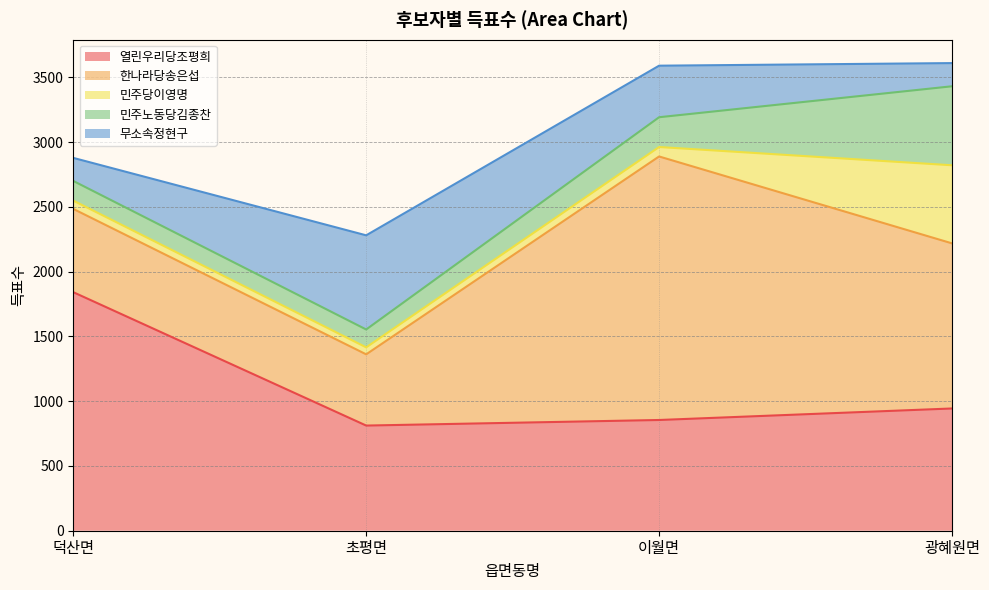

What is the average value of the 민주당이영명 series?

198